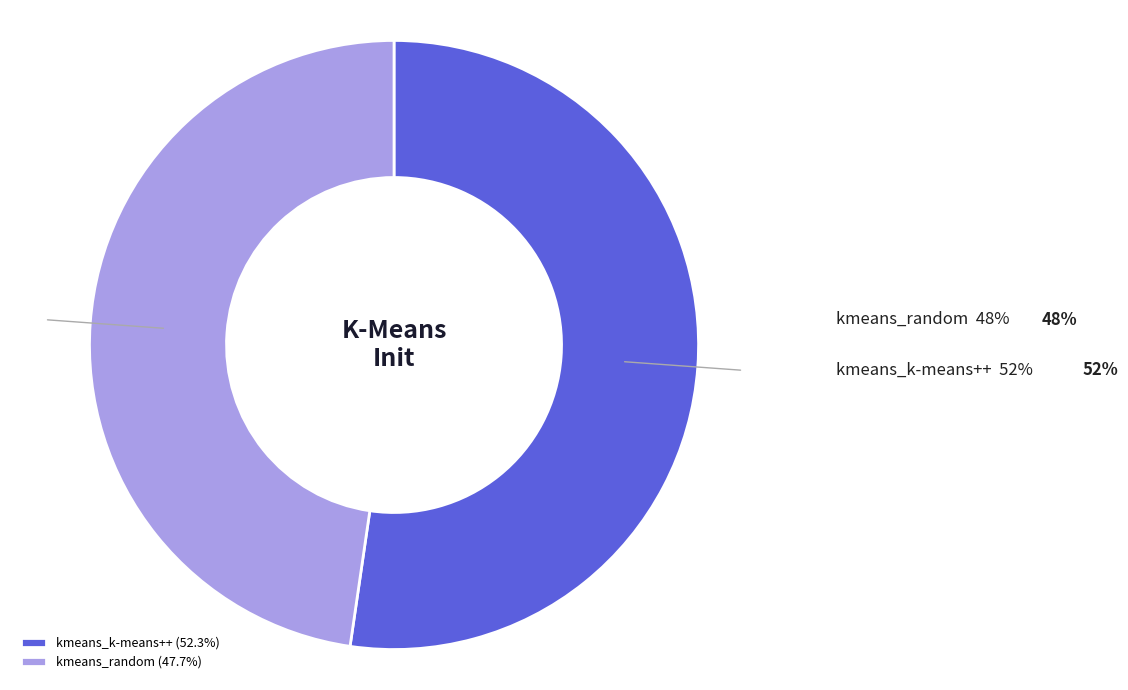

Does kmeans_random account for over 50% of the chart?

No